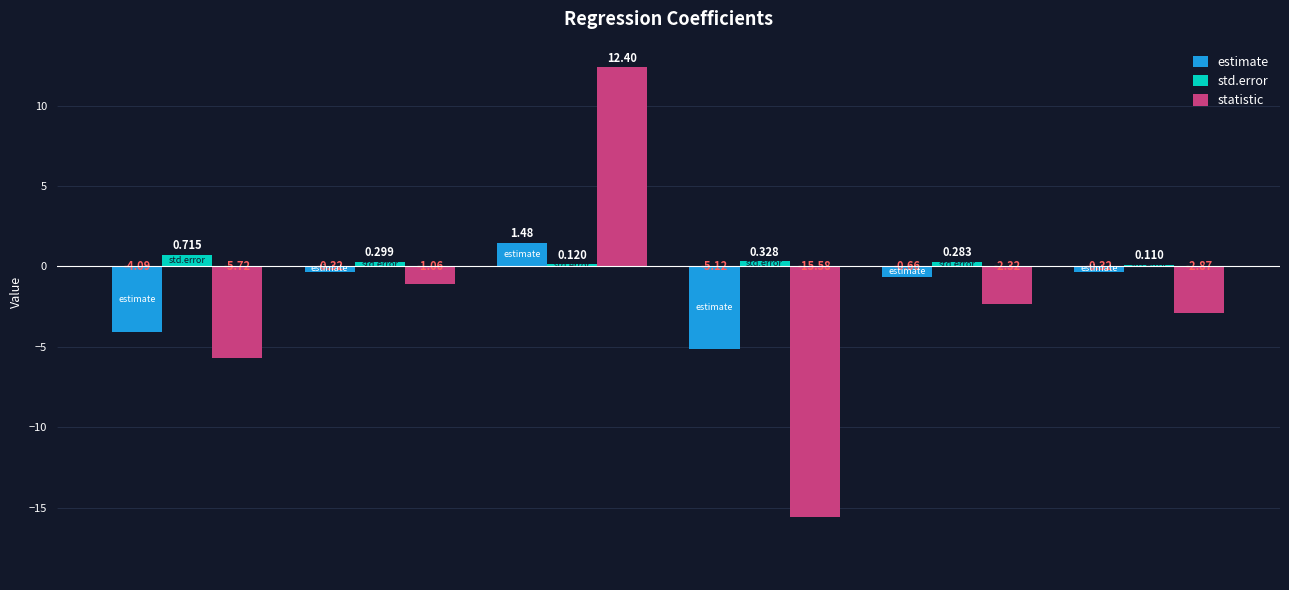

What position from the left is log10(RT)?

6